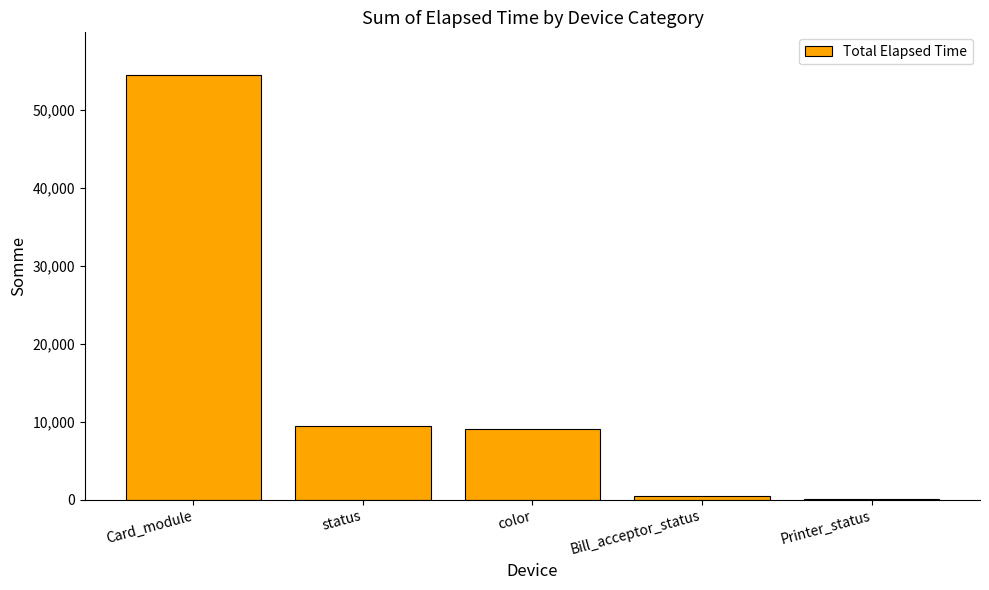

What is the greatest value displayed?

54446